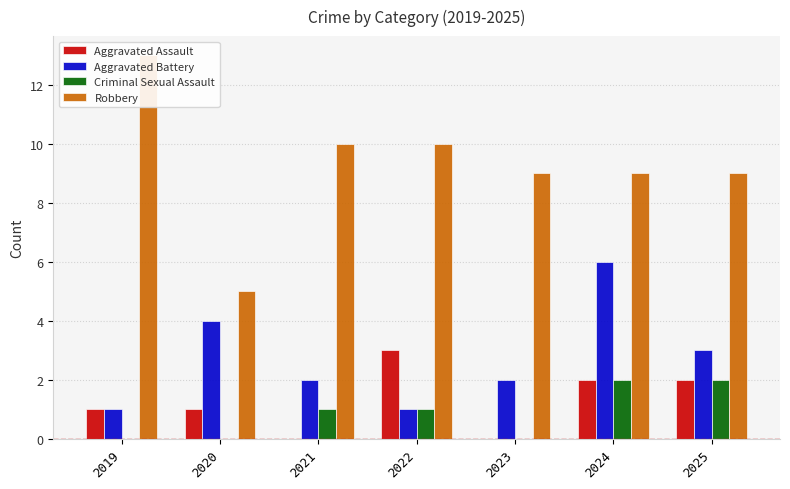

At which category is the sum across all series the highest?

2024